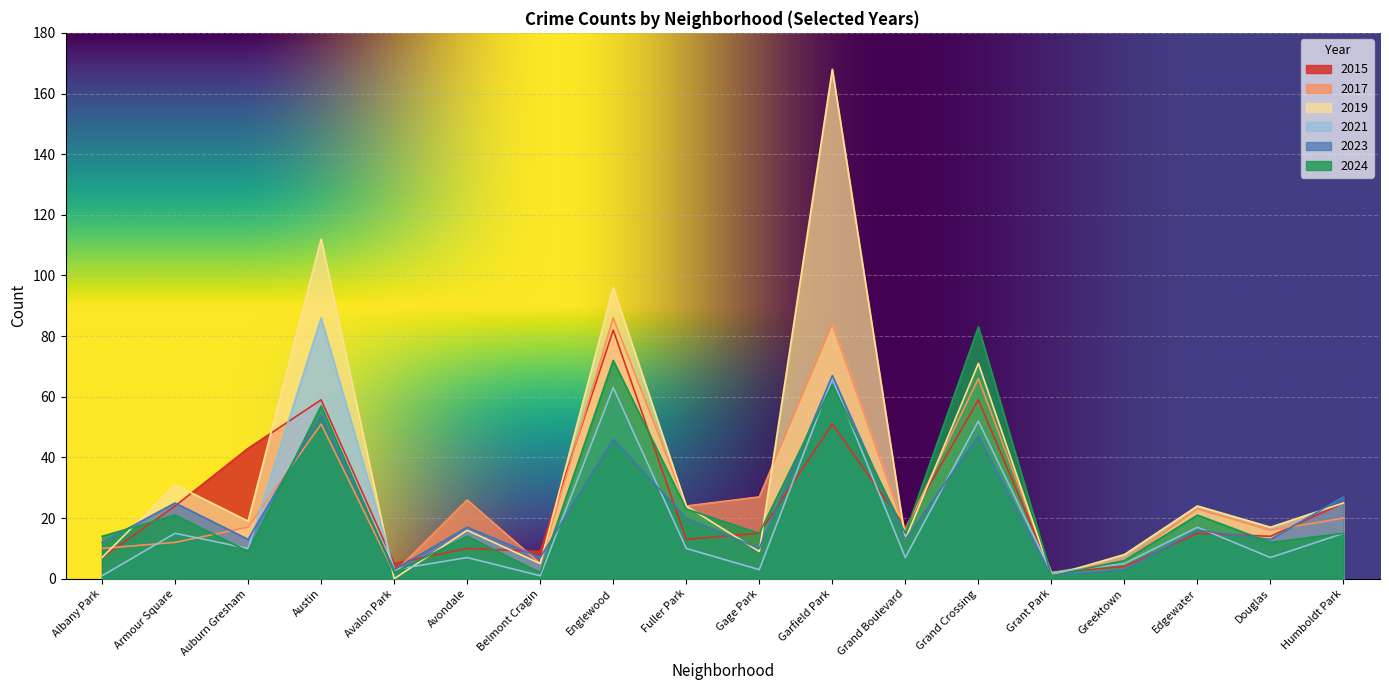

What is the label of the 3rd point from the right?

Edgewater